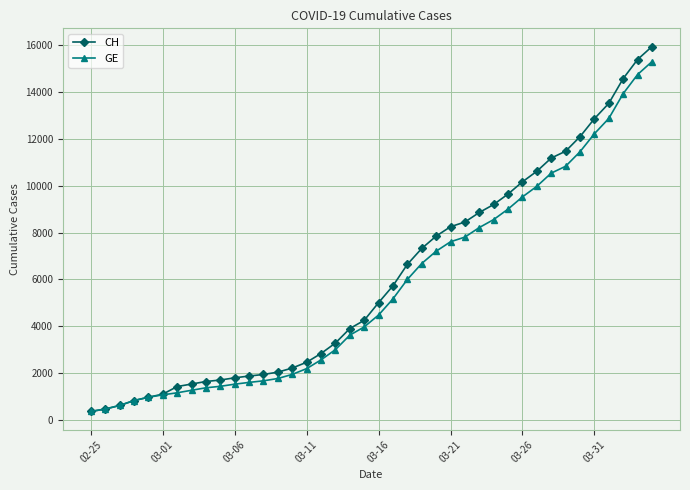

What is the difference between the second highest and second lowest values in the CH series?

14896